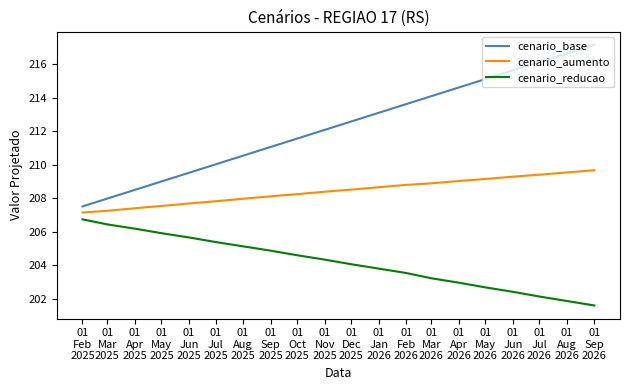

True or false: cenario_base and cenario_aumento cross at least once.

False